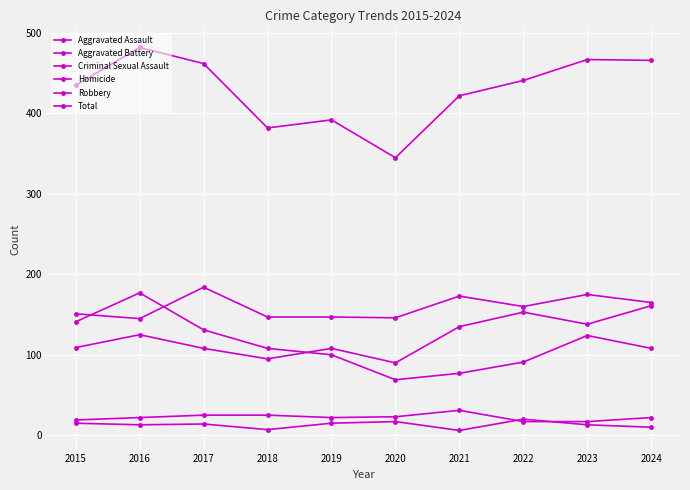

How many lines are shown in the chart?

6